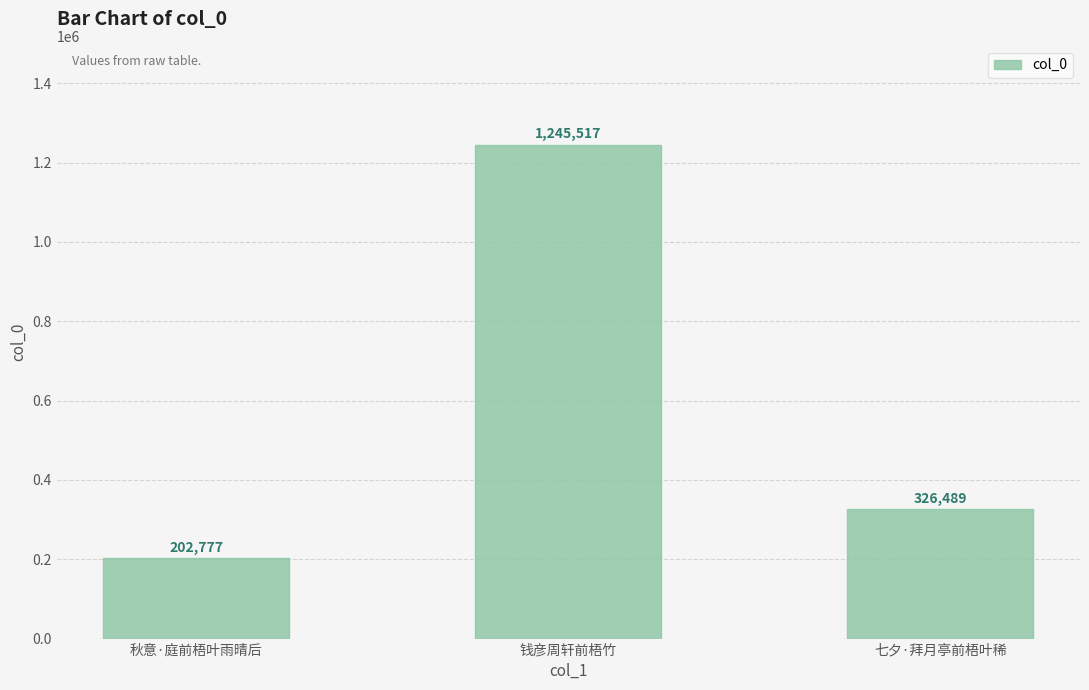

At which label is the value closest to 724147?

七夕·拜月亭前梧叶稀